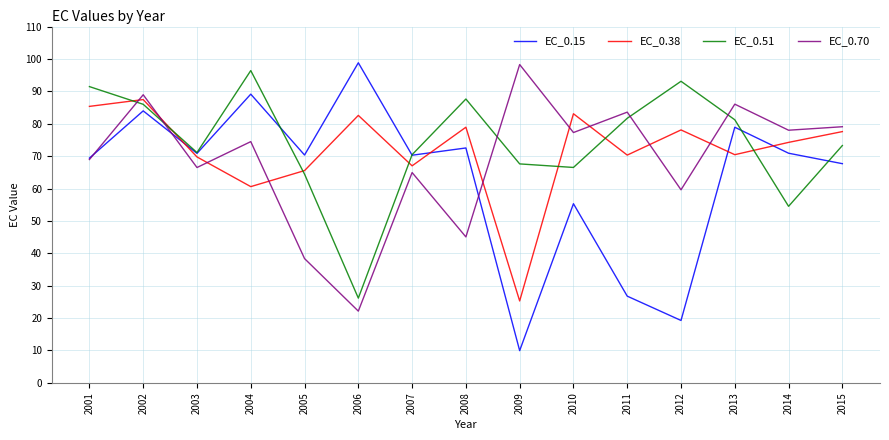

List the series in order of their overall mean, highest first.

EC_0.51, EC_0.38, EC_0.70, EC_0.15